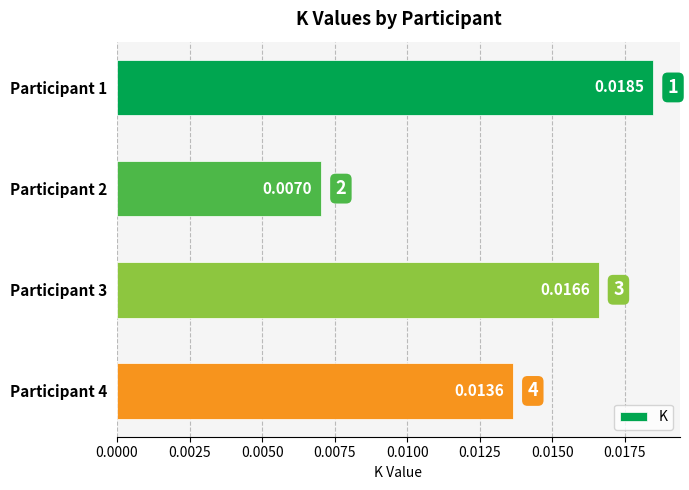

Rank the categories by value from highest to lowest.

Participant 1, Participant 3, Participant 4, Participant 2